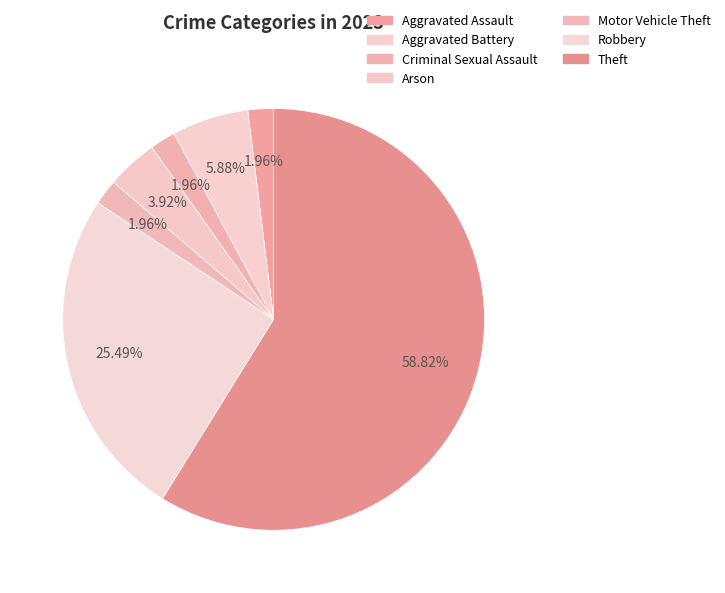

Which has a higher value, Aggravated Battery or Robbery?

Robbery